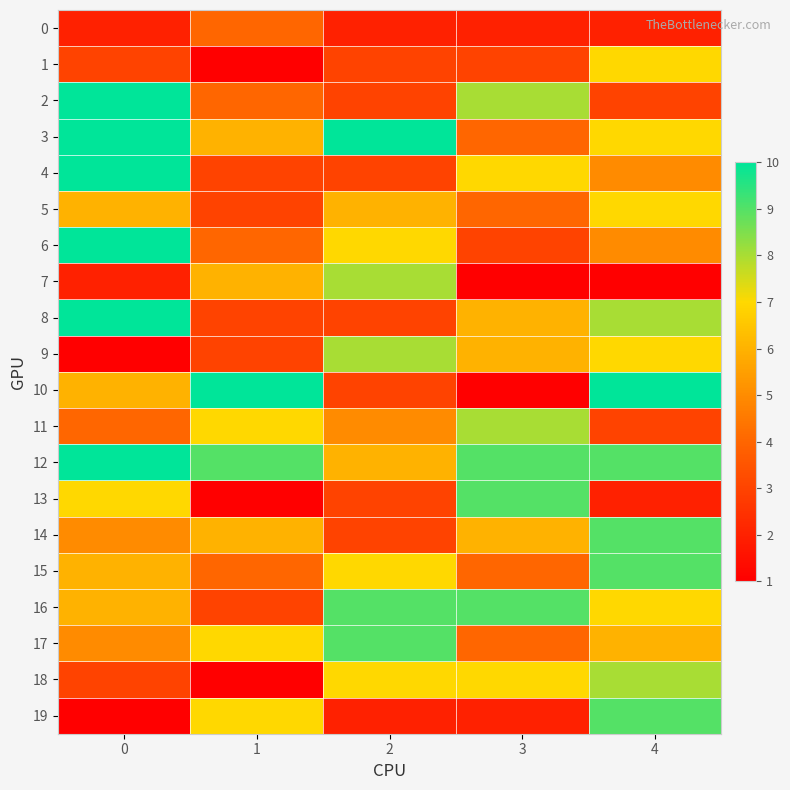

Which series has the largest range (max minus min)?

10